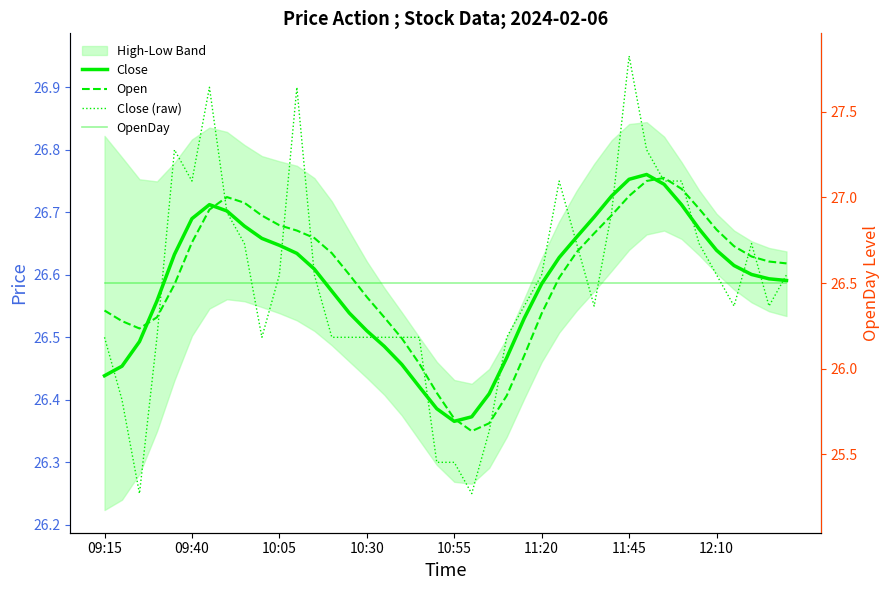

What is the total value across all series at 16?

106.0